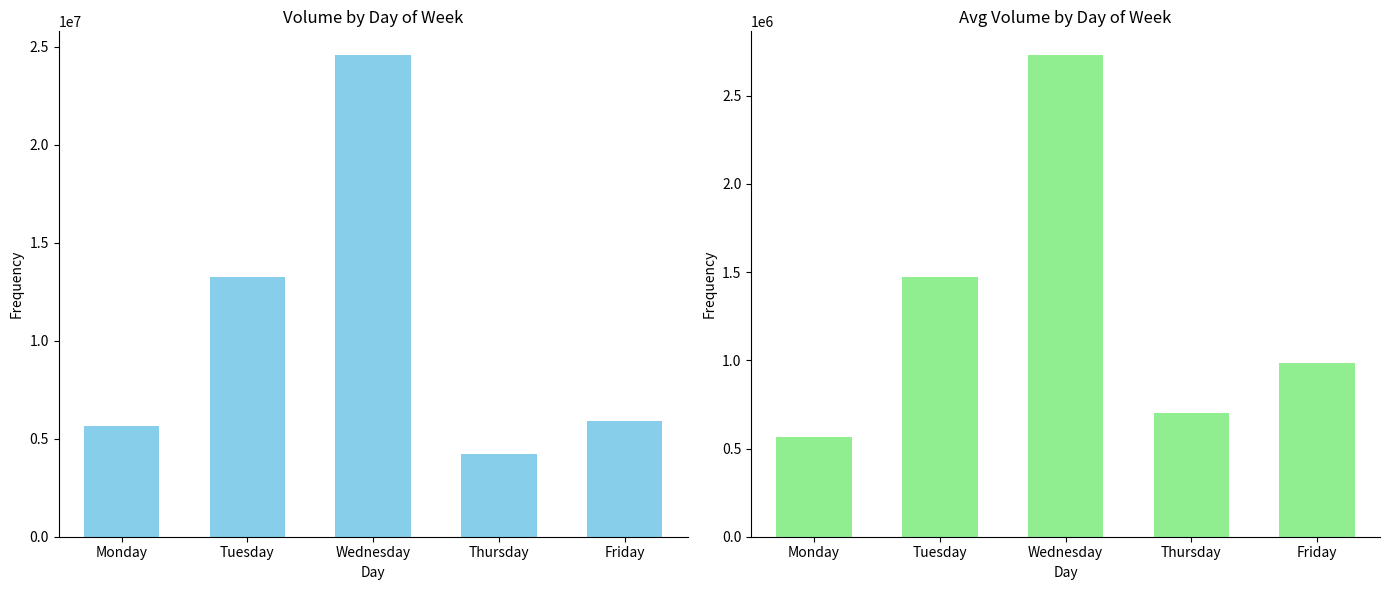

What value does the Total Volume series have at Tuesday?

13266941